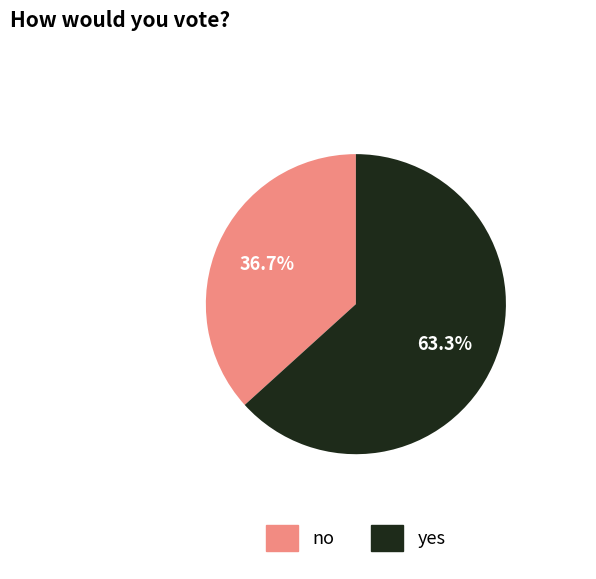

To the nearest percent, what is the difference between the largest and smallest slice percentages?

27%